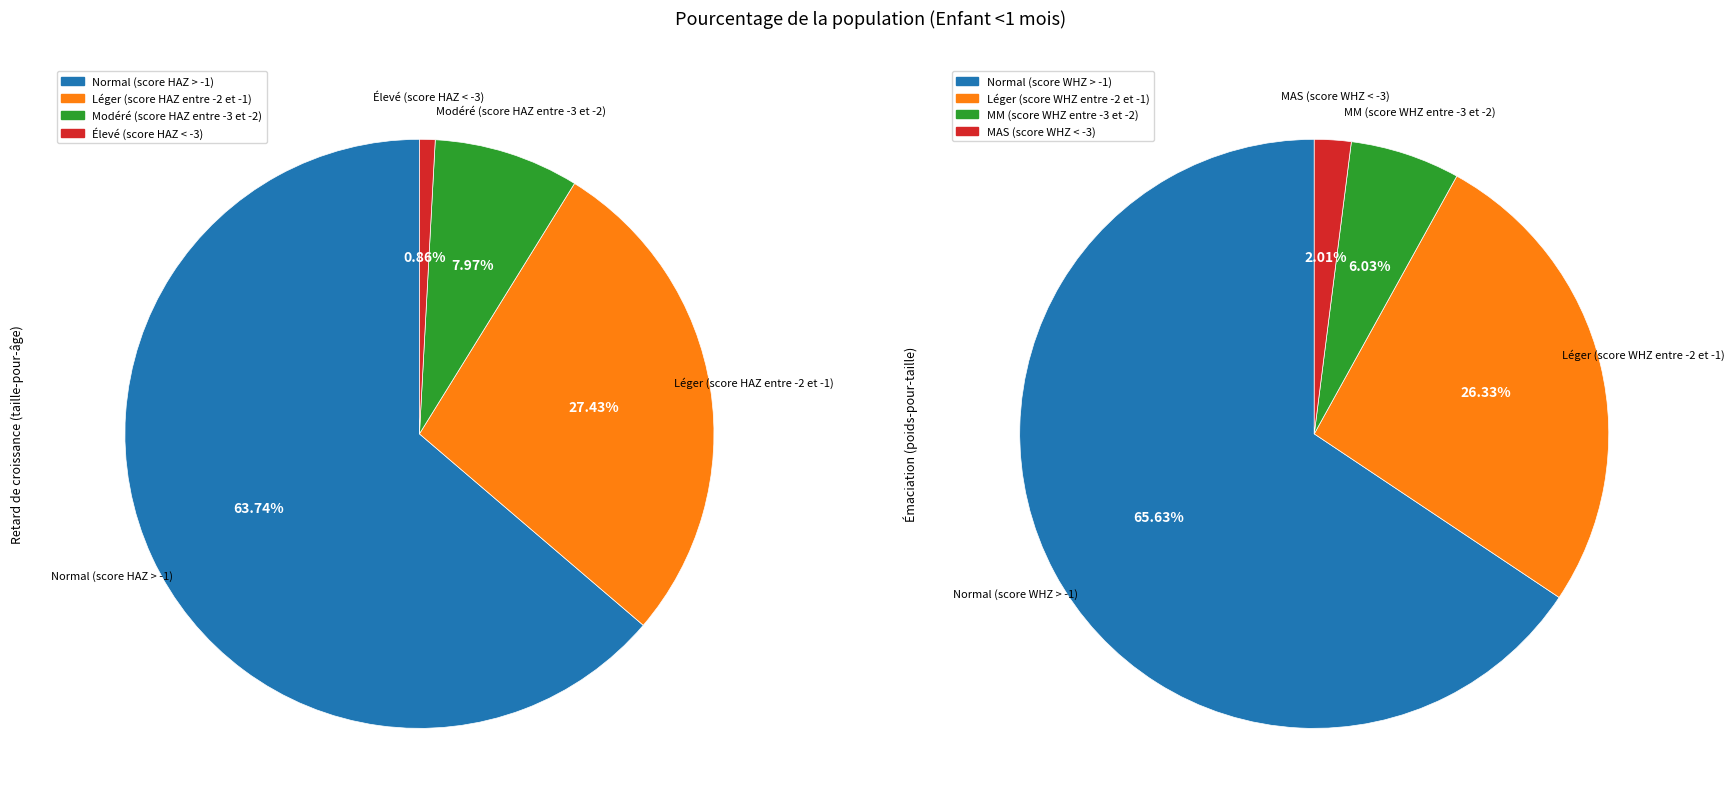

To the nearest percent, what portion does 3 represent?

1%